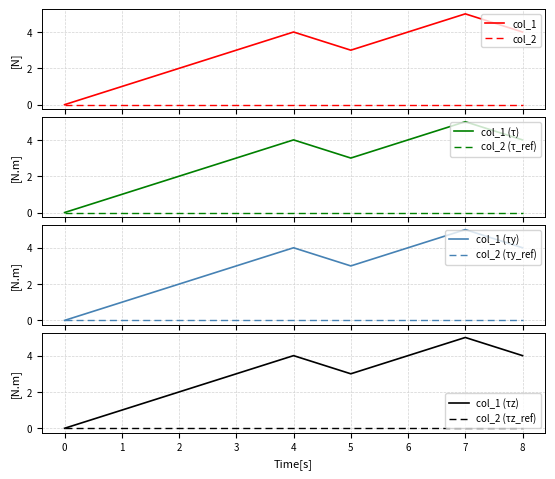

The value of col_1 (τz) at 3 is 1. True or false?

False